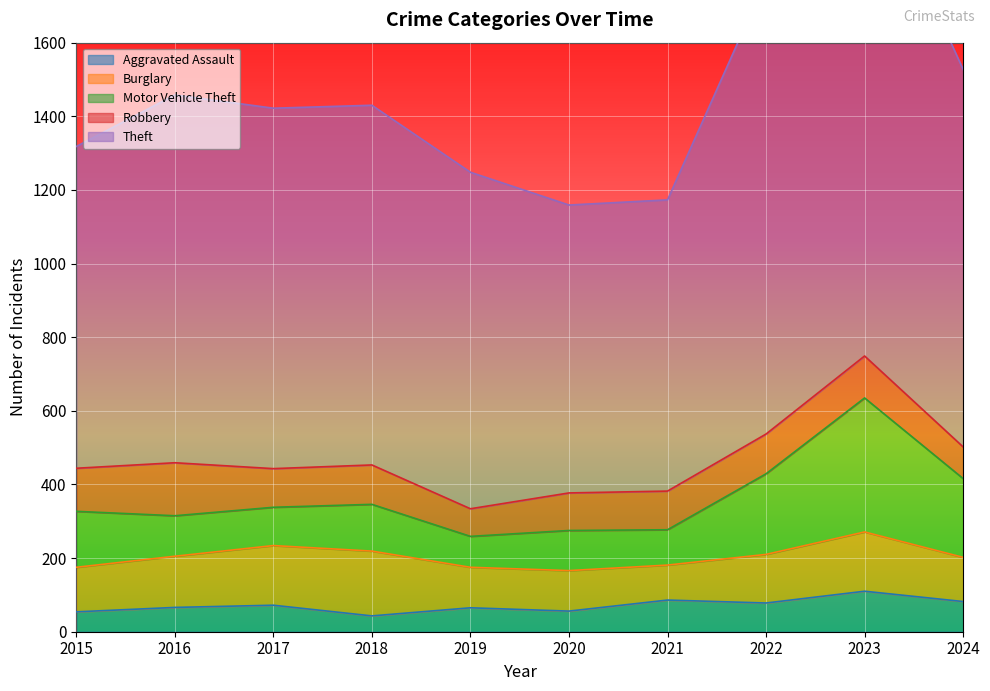

Reading left to right, extract all data points from this chart.

Aggravated Assault: 54	66	72	43	65	56	86	78	110	82
Burglary: 121	139	162	176	110	110	95	132	161	120
Motor Vehicle Theft: 152	110	104	127	84	109	96	219	364	214
Robbery: 117	144	105	107	75	102	105	108	114	86
Theft: 874	999	979	977	914	782	791	1235	1368	1025